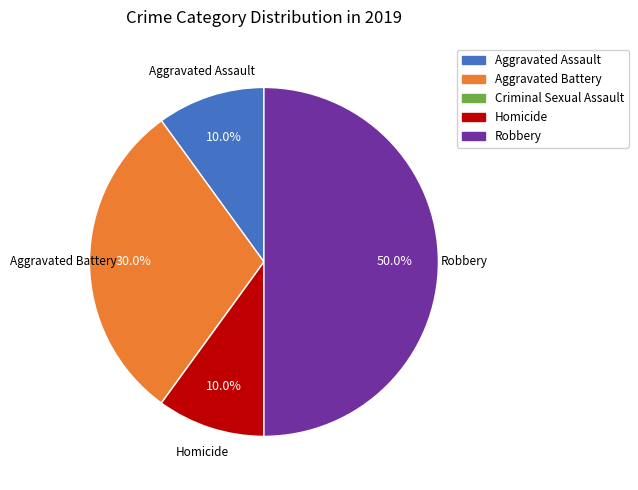

What percentage do Aggravated Battery and Robbery together represent?

80.0%